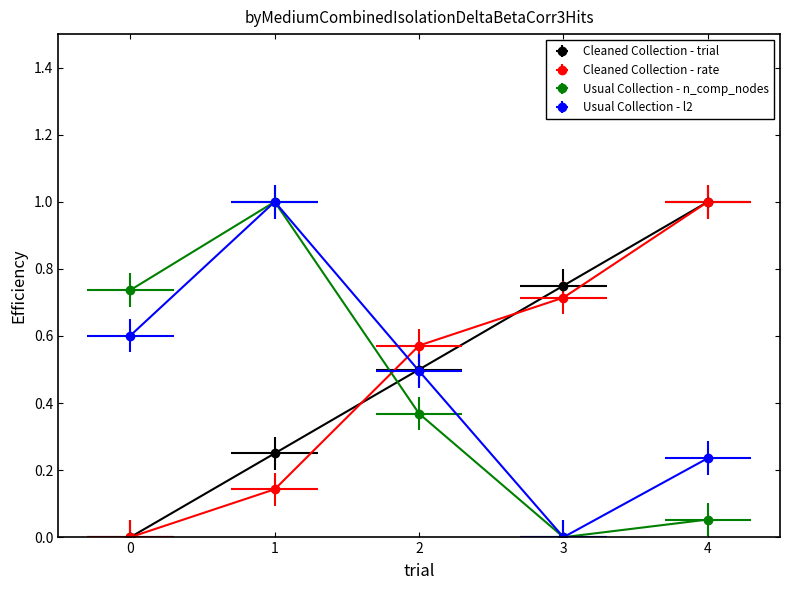

After their last crossing, which series has the higher values: trial or l2?

trial